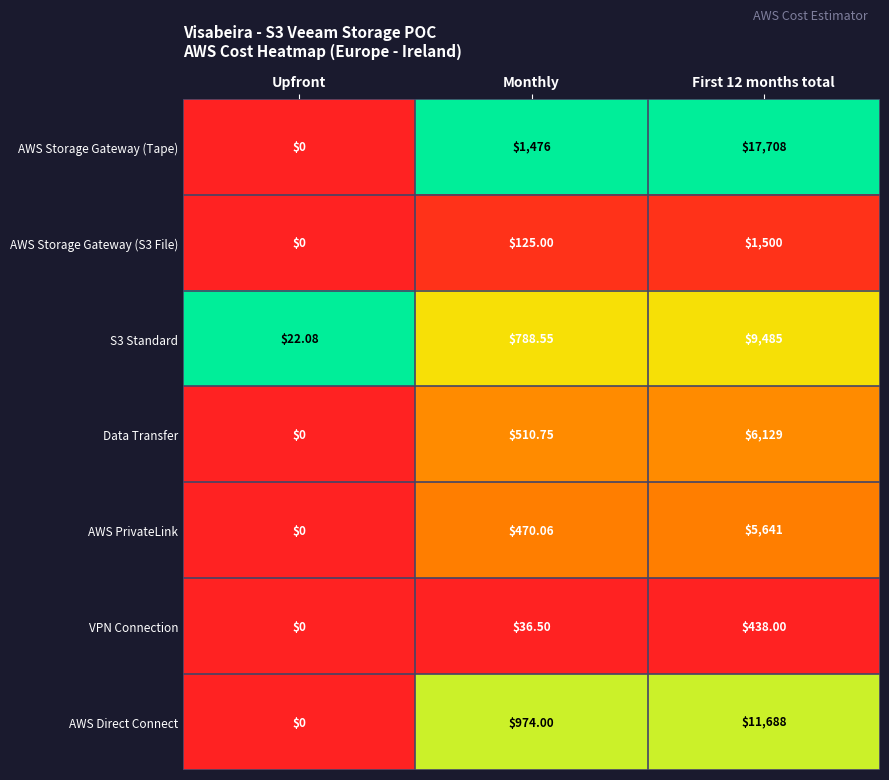

Between Monthly and First 12 months total, which series saw the biggest shift?

AWS Storage Gateway (Tape)